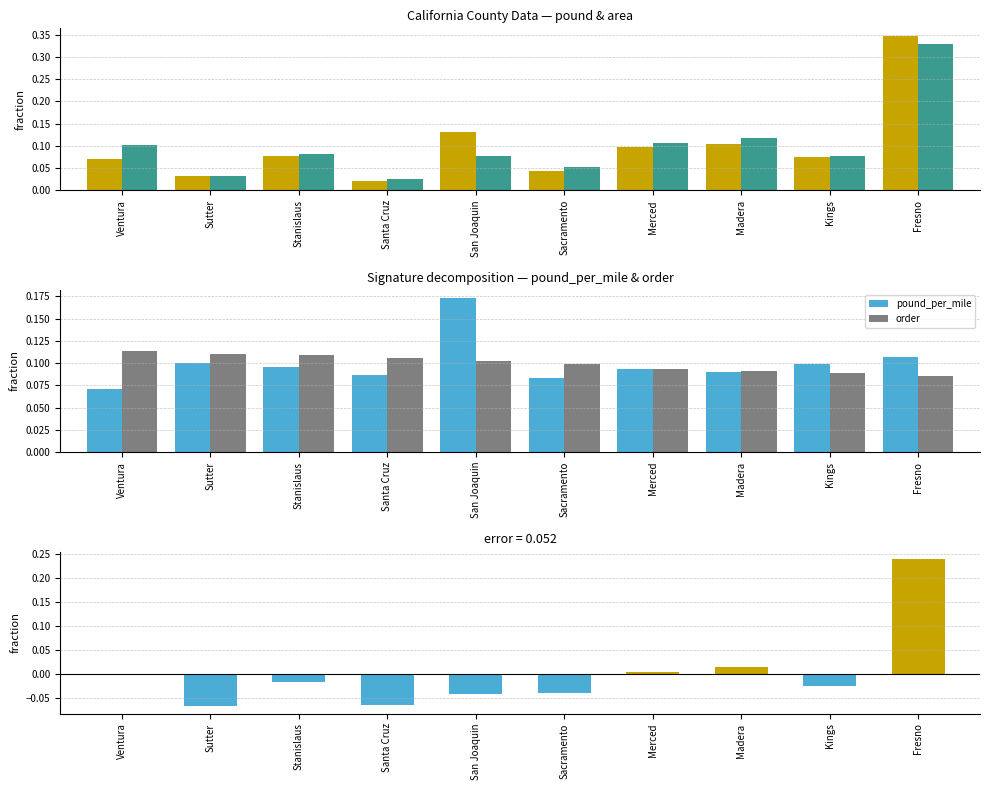

Rank the series at Santa Cruz from lowest to highest value.

error (pound - pound_per_mile), pound, area, pound_per_mile, order